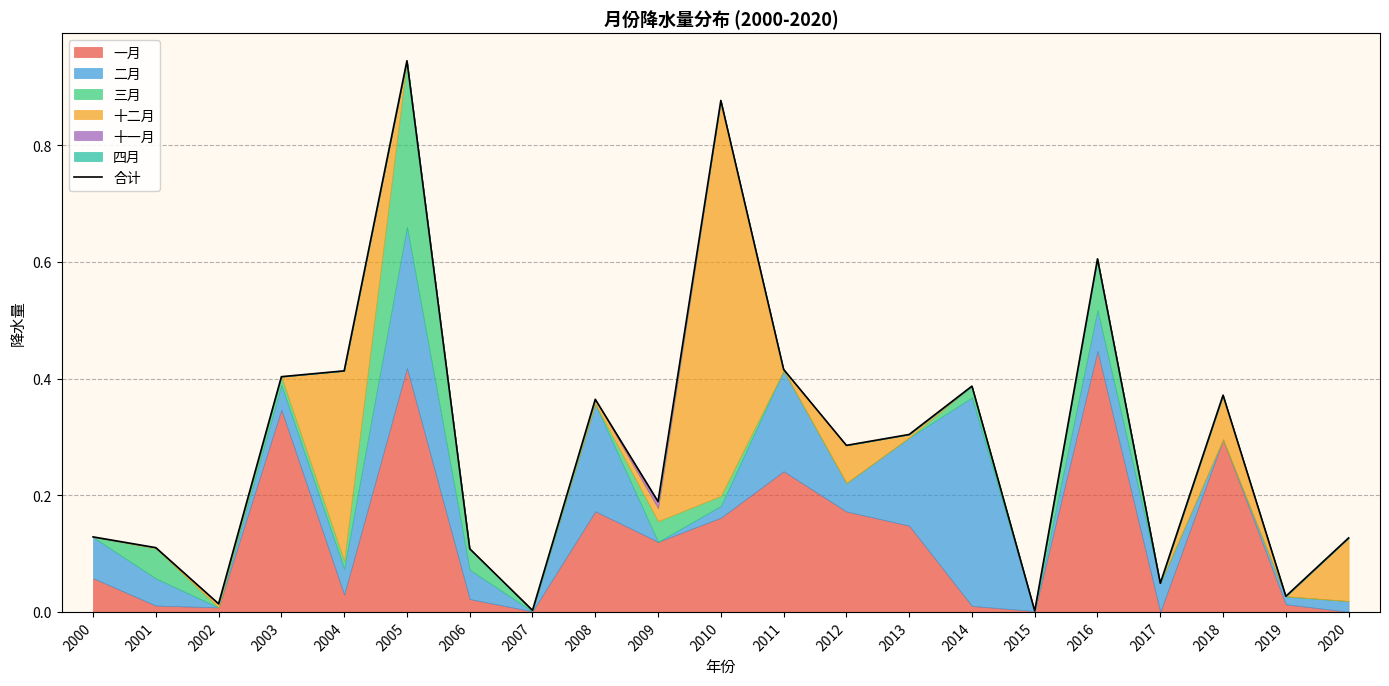

How many interior local valleys (lower than both neighbors) does the data have?

7